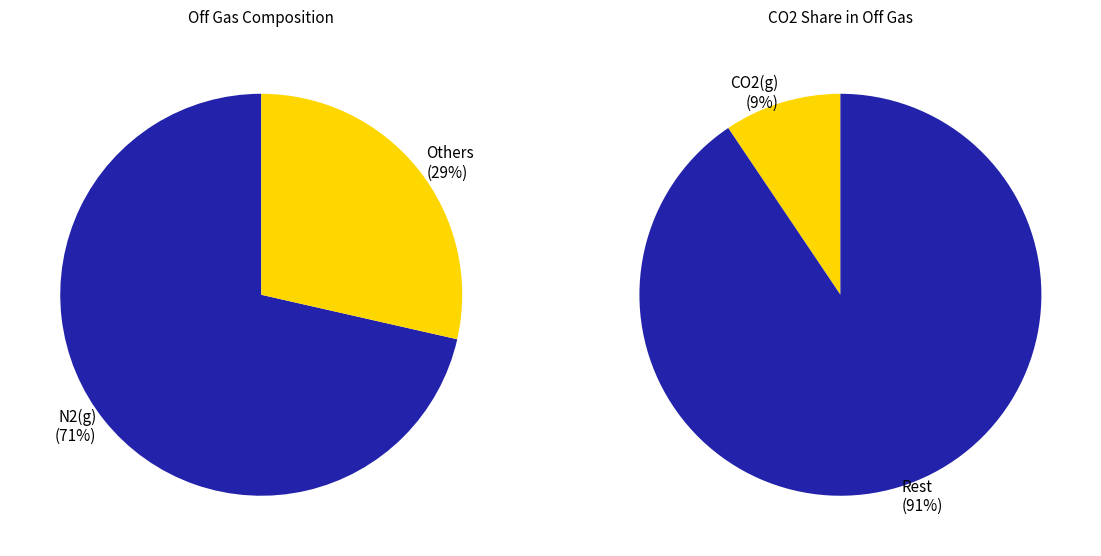

Is it true that O2(g) is 1% of the pie?

False